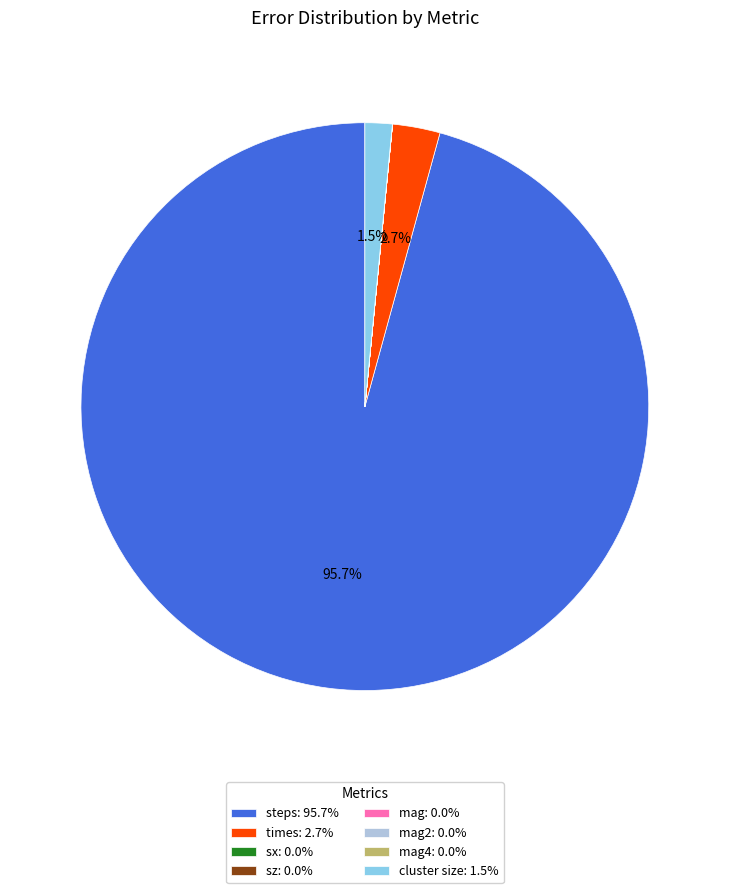

Does times: 2.7% represent more than half of the total?

No